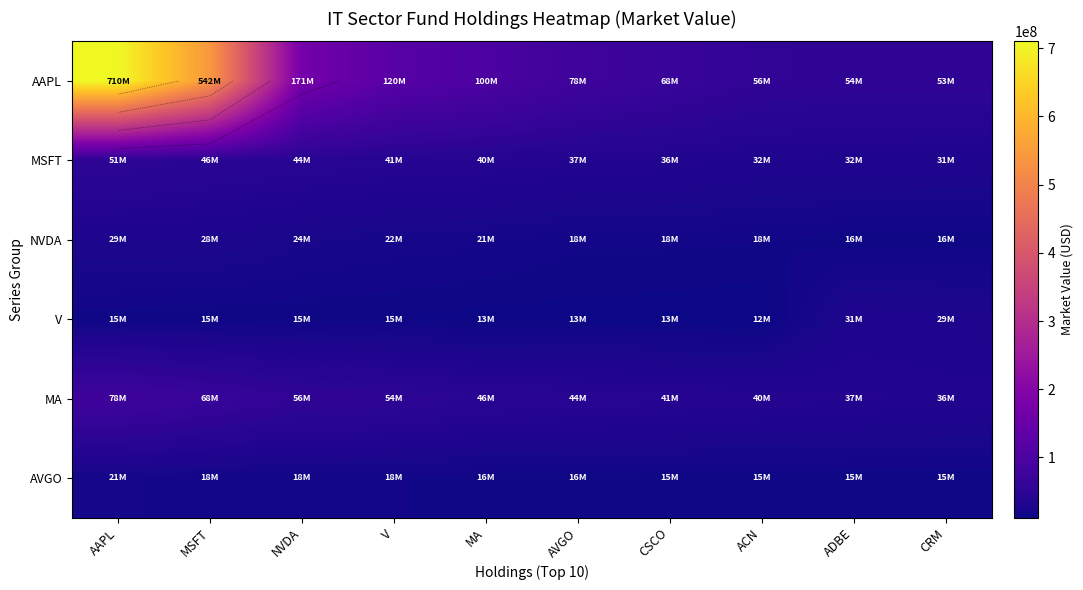

True or false: MSFT has a value of 46053510.0 at MSFT.

True